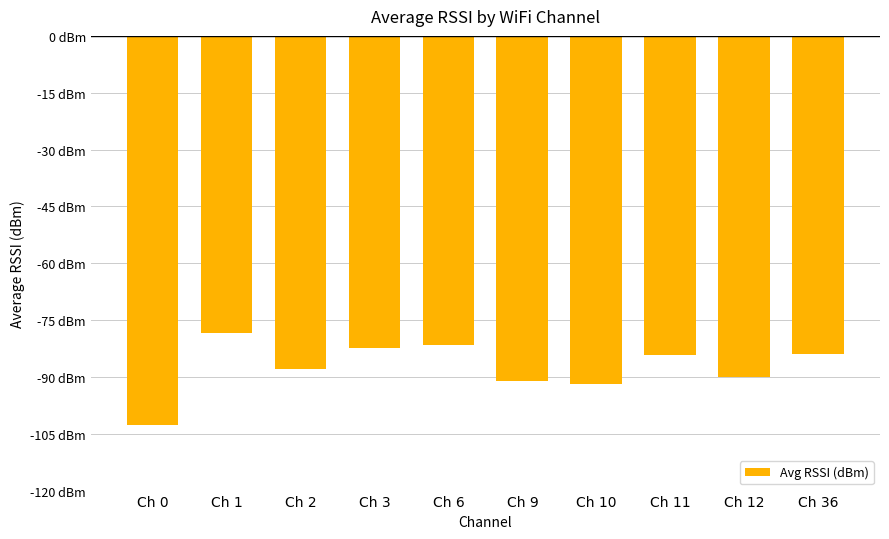

Is it true that the value at Ch 1 is -78.4?

True